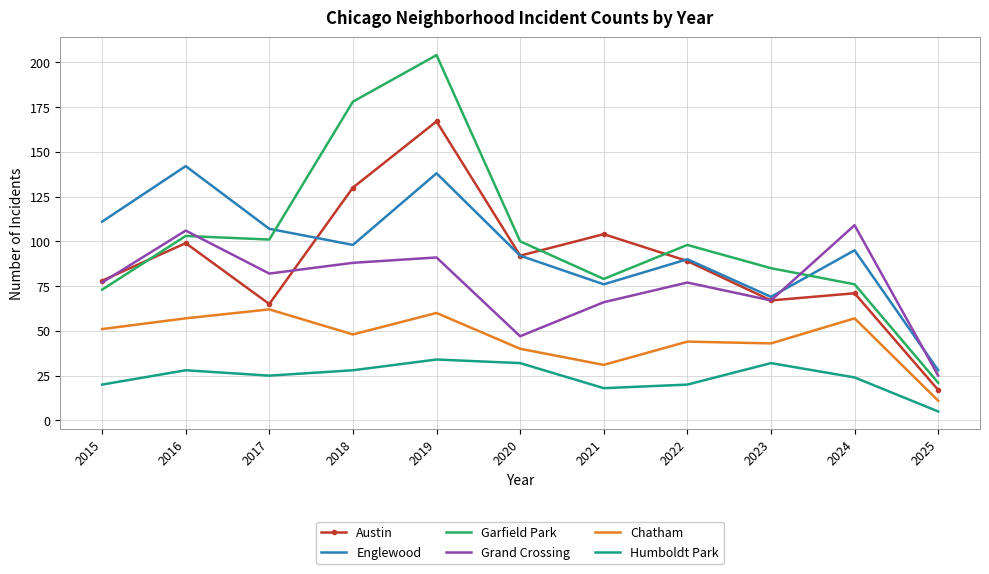

Between 2015 and 2025, which series saw the biggest shift?

Englewood